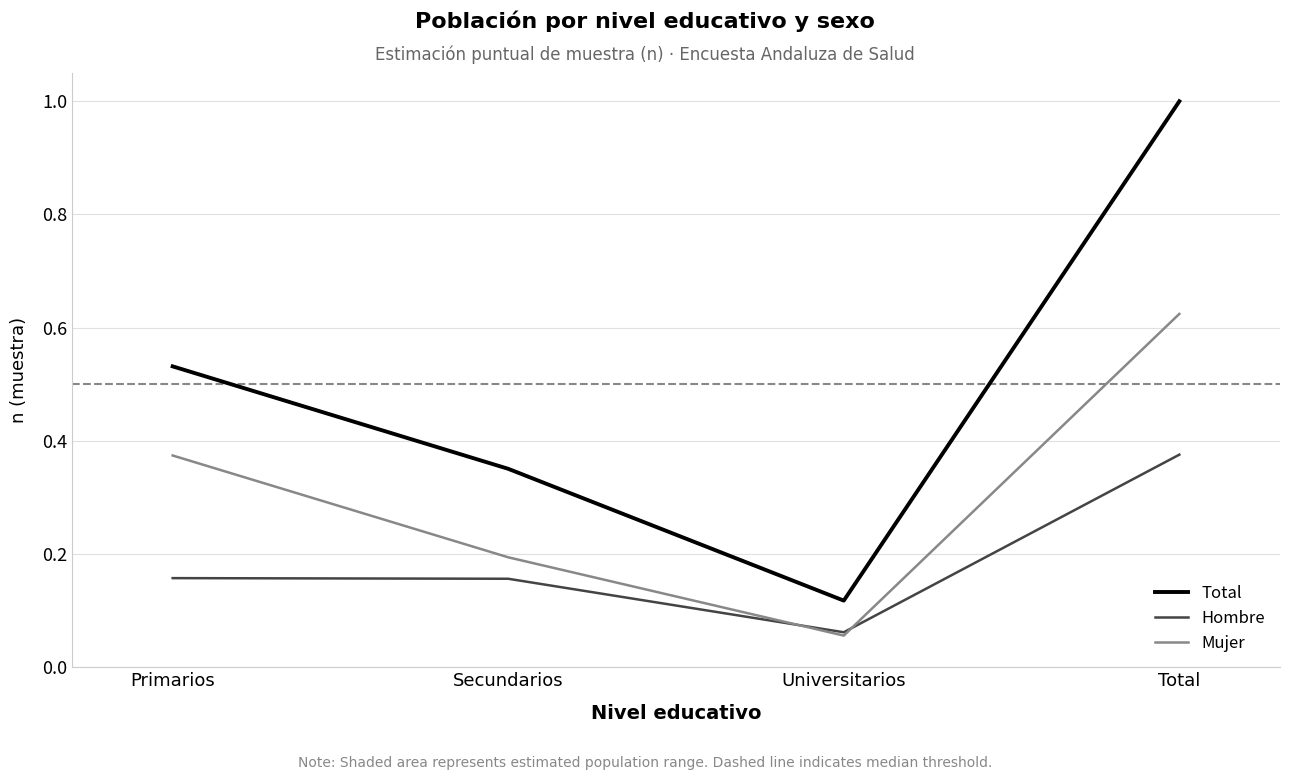

True or false: Mujer and Total intersect in this chart.

False